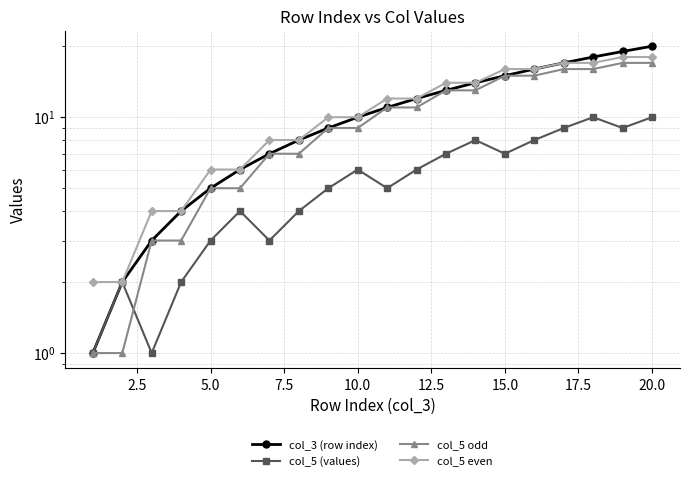

Between 7.5 and 14, which series saw the biggest shift?

col_5 odd